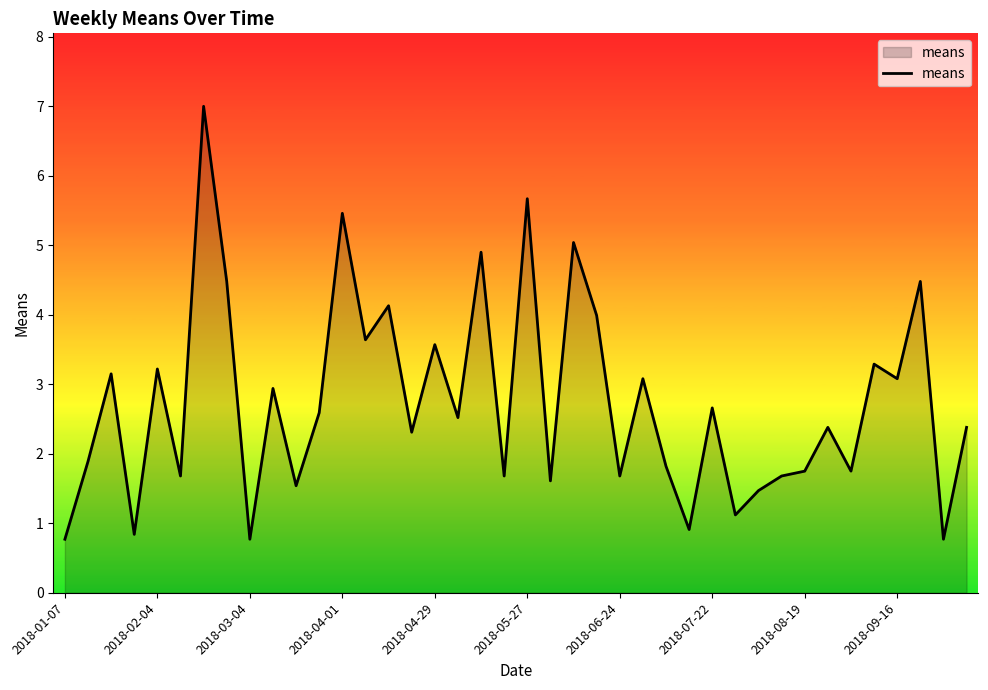

What is the maximum value shown in the chart?

7.0